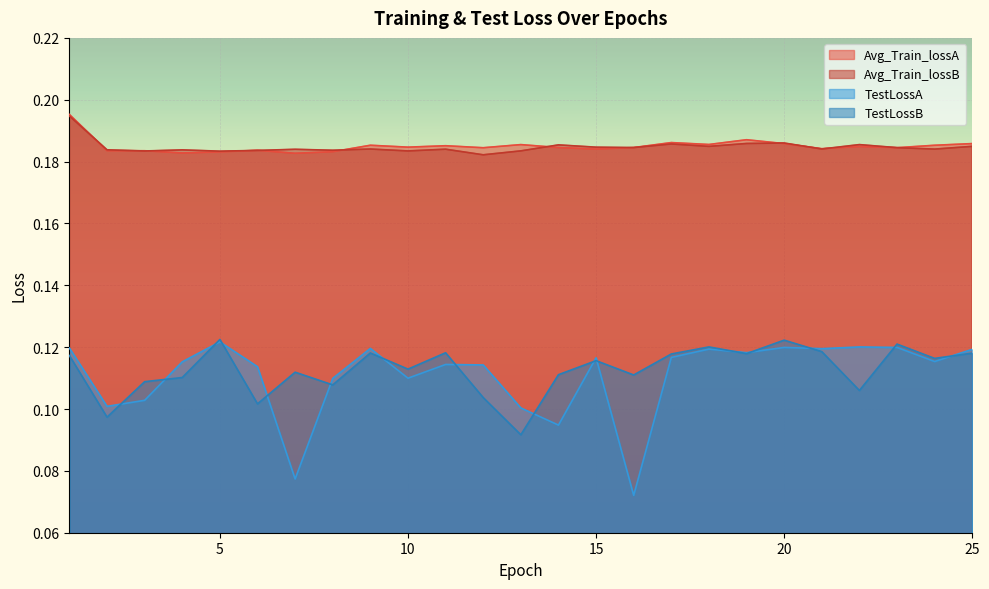

Which series changed the most between 6 and 22?

TestLossA